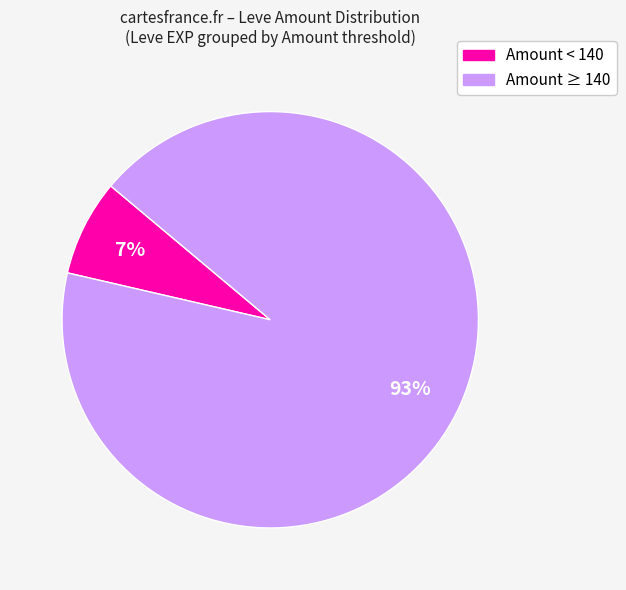

Does any single category account for the majority?

Yes